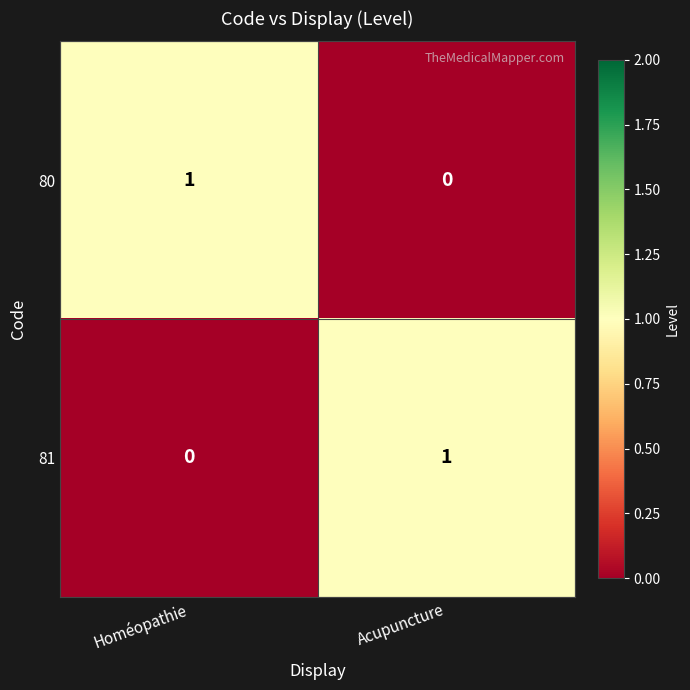

At which label is 81 closest to 0?

Homéopathie